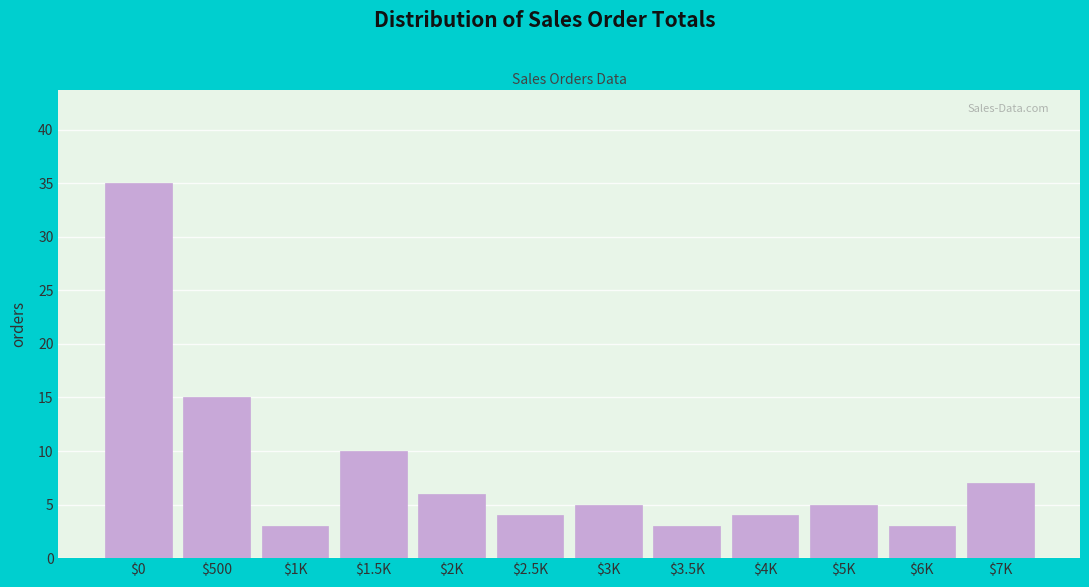

Reading left to right, transcribe all the data shown in this chart.

35	15	3	10	6	4	5	3	4	5	3	7